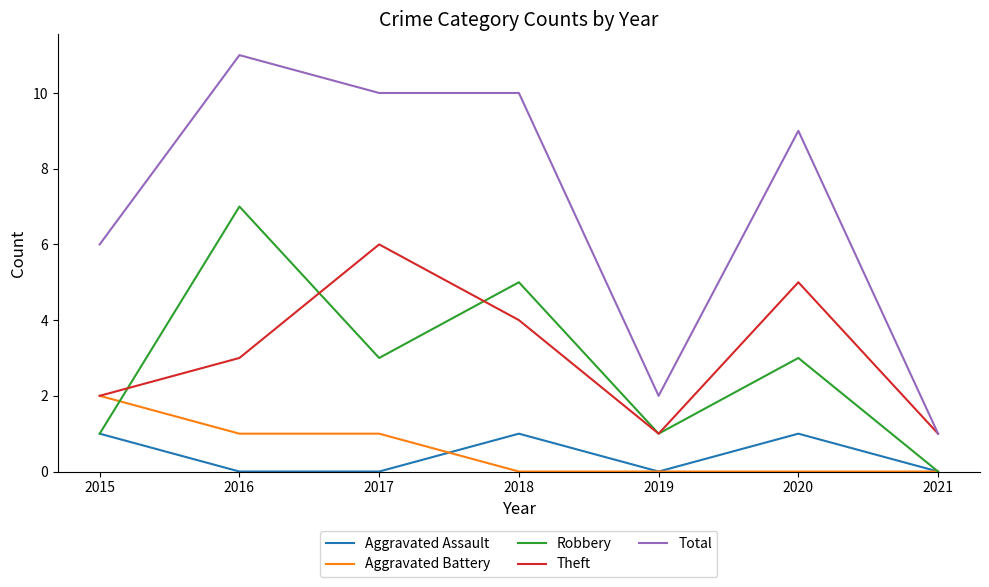

What is the greatest value displayed?

11